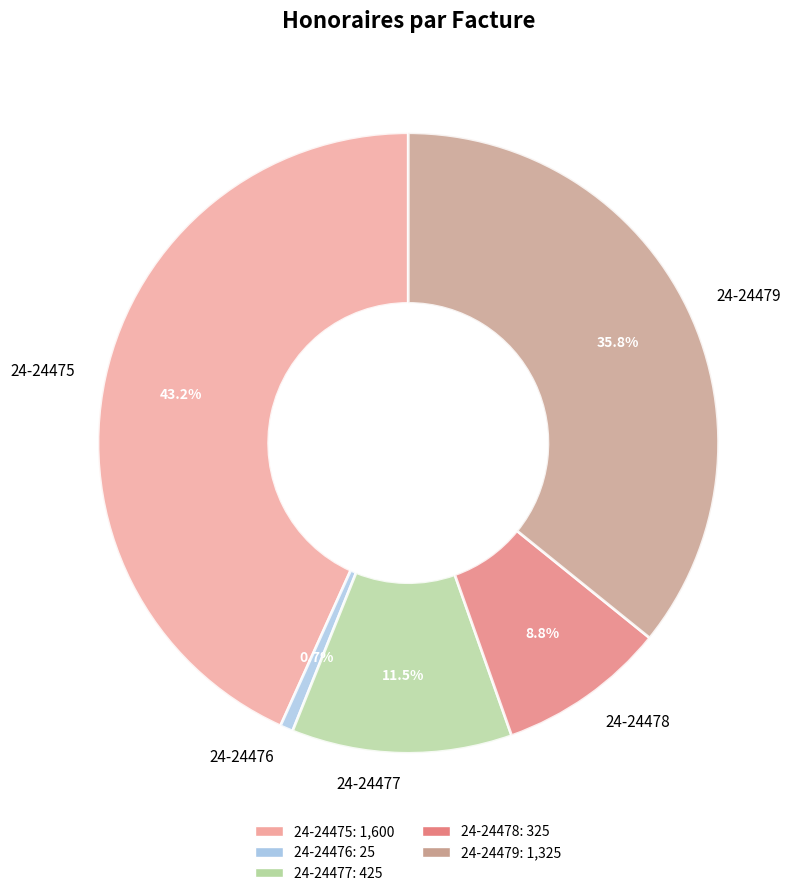

To the nearest percent, what percentage of the pie is 24-24478?

9%